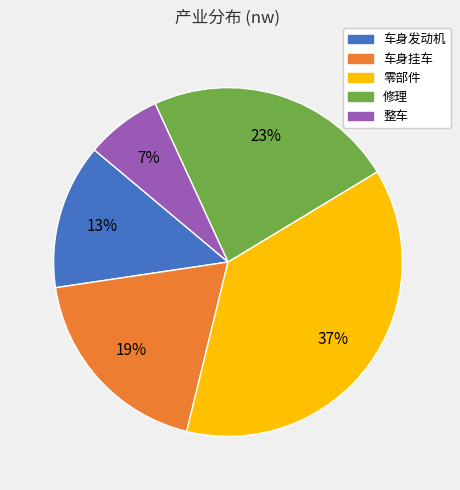

Which slice is the smallest?

整车